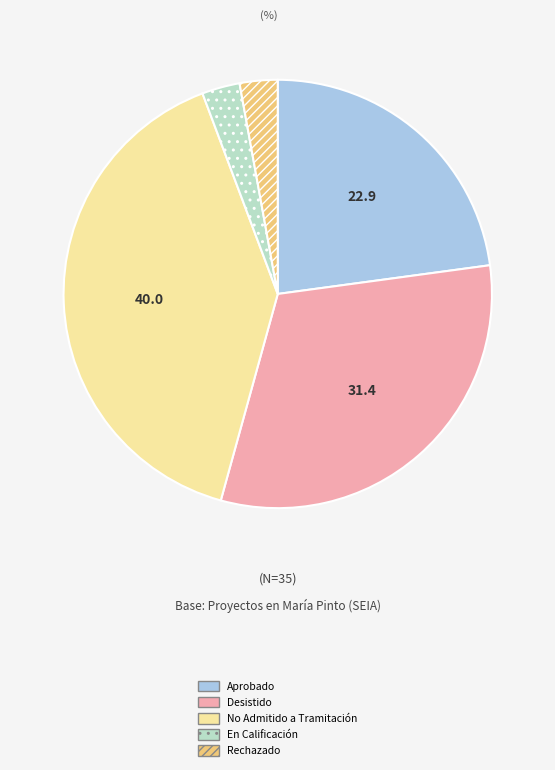

Do Rechazado and Aprobado together represent more than half of the pie?

No